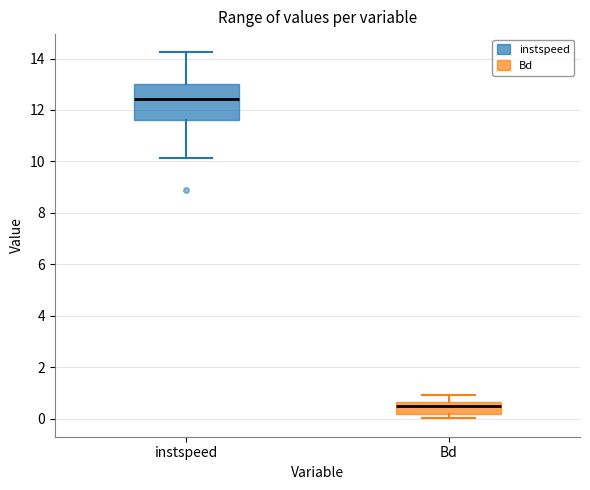

Reading left to right, read every box against the y-axis: the position of its median line, the range the box covers, and the ends of its whiskers. The values are not printed on the chart, so give them approximately, as read against the axis.

instspeed: median 12.4, box 11.6 to 13.0, whiskers 10.2 to 14.2
Bd: median 0.4, box 0.2 to 0.6, whiskers 0.0 to 1.0